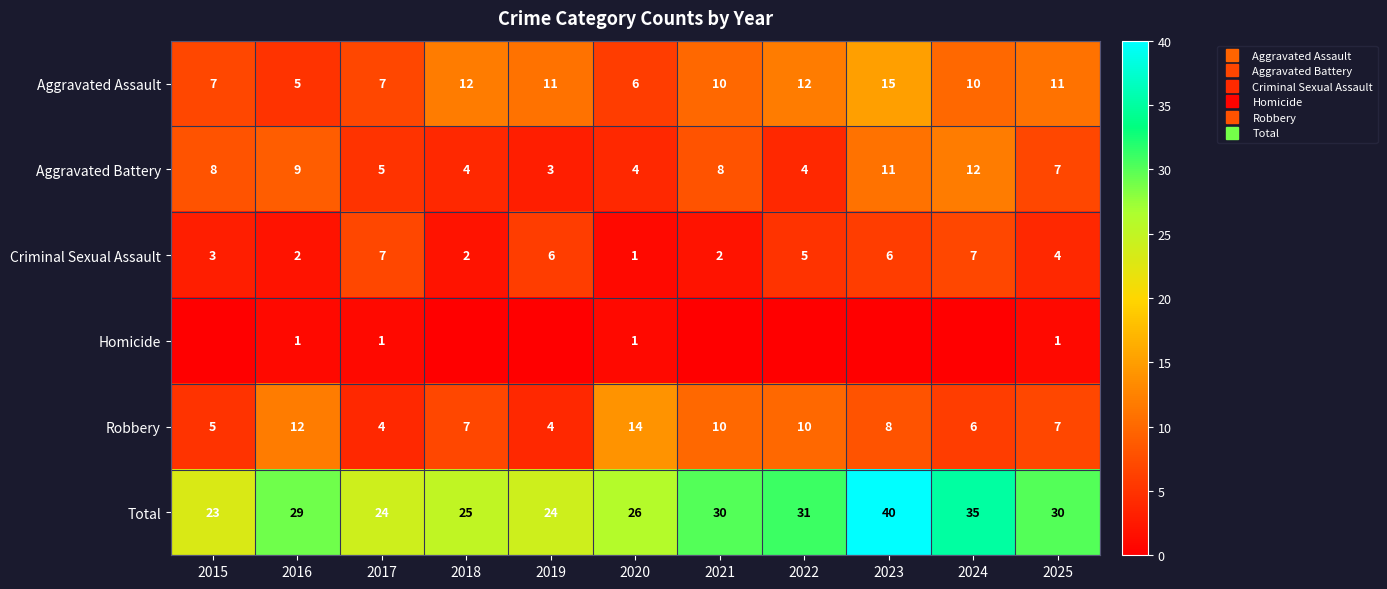

What is the difference between the maximum and second lowest values in the Aggravated Battery series?

8